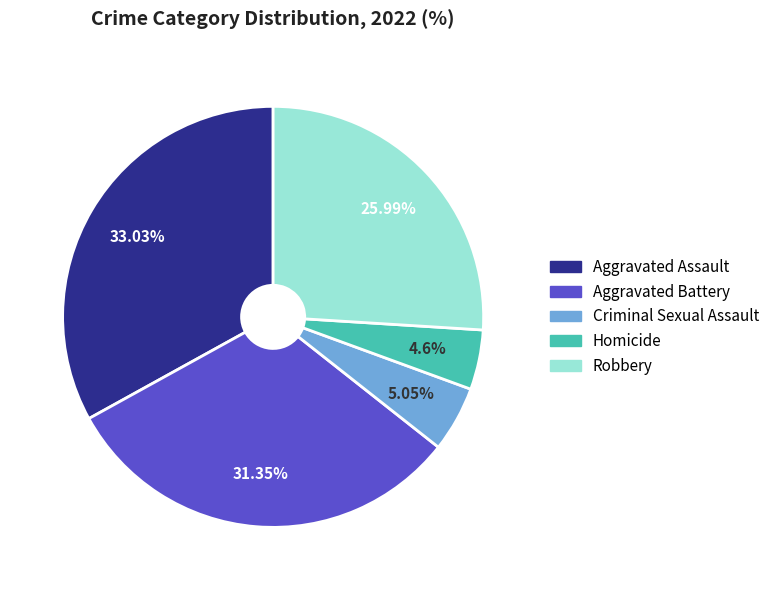

Do Homicide and Aggravated Assault together represent more than half of the pie?

No